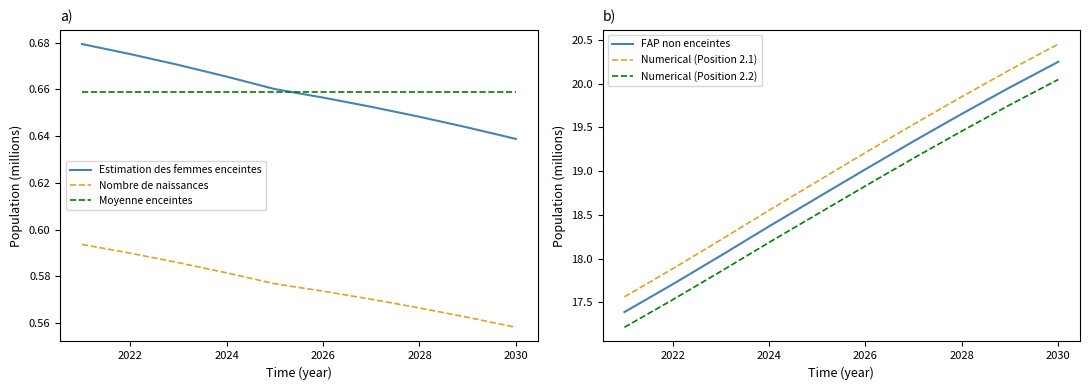

Is this an area chart (filled region under the line)?

No